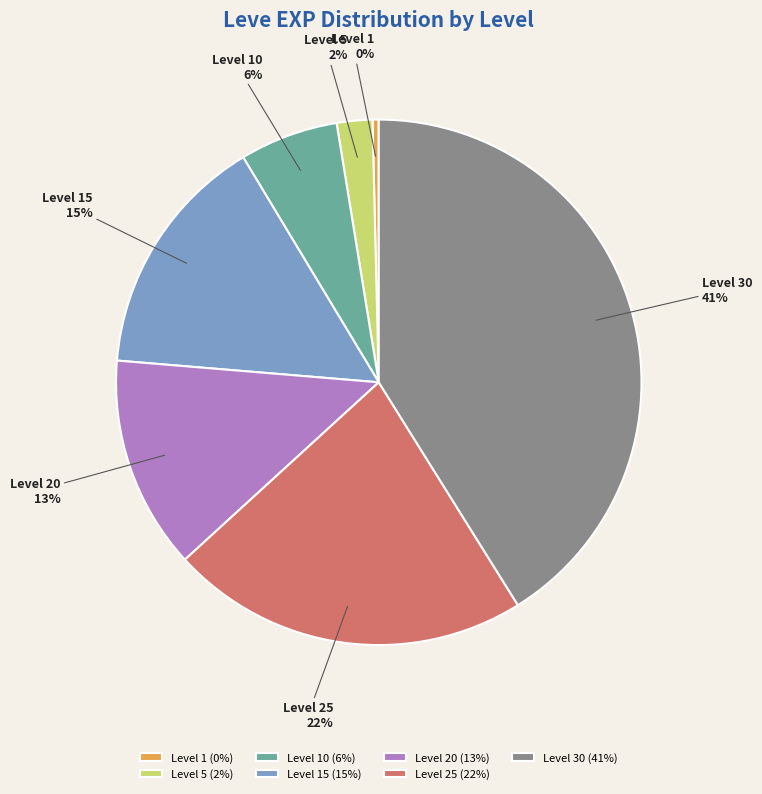

Between Level 20 and Level 25, which is larger?

Level 25